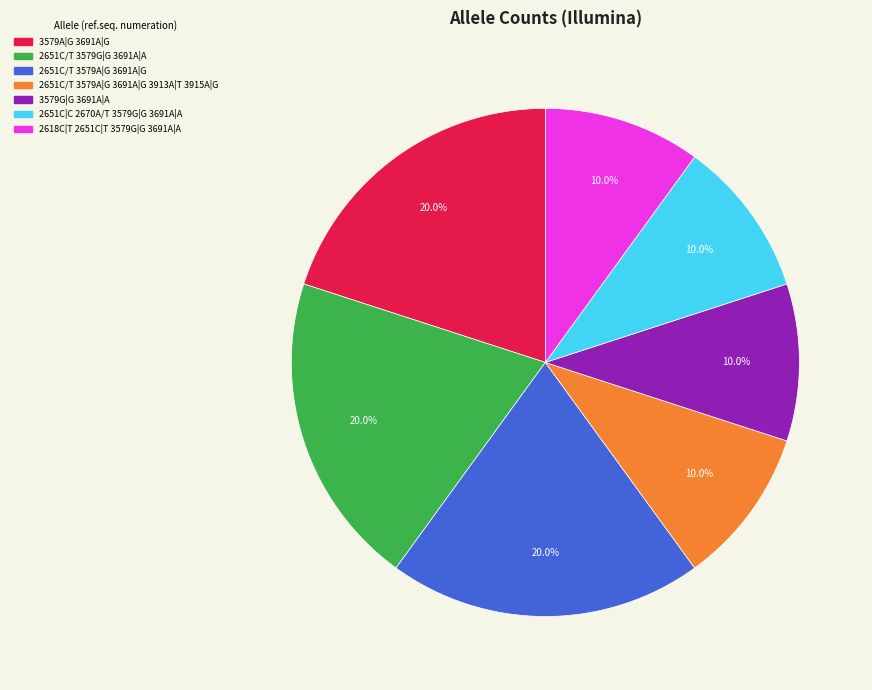

Is there a majority slice in this chart?

No